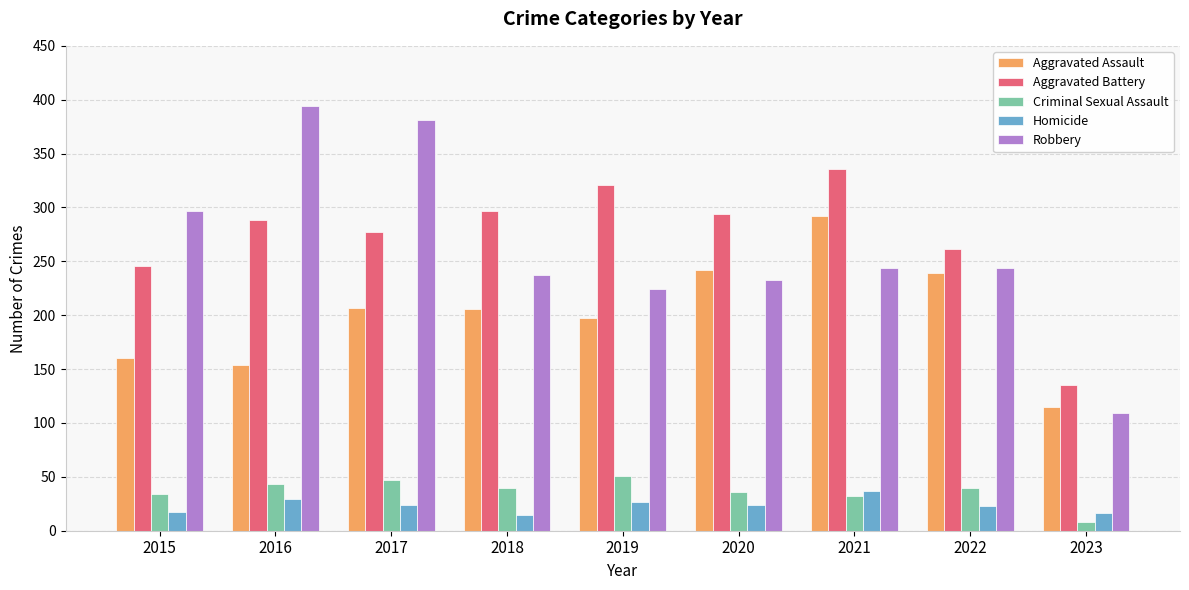

What is the approximate value of Homicide at 2021?

37